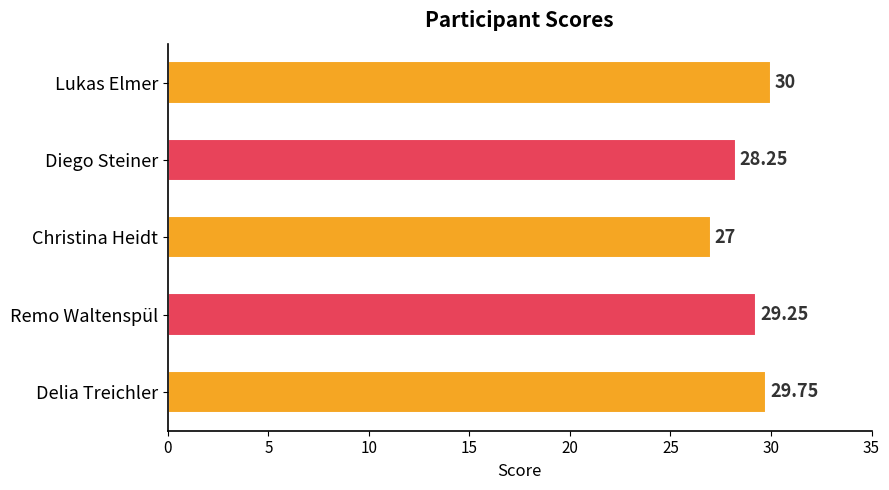

What is the ratio of the value at Diego Steiner to the value at Remo Waltenspül?

1.0